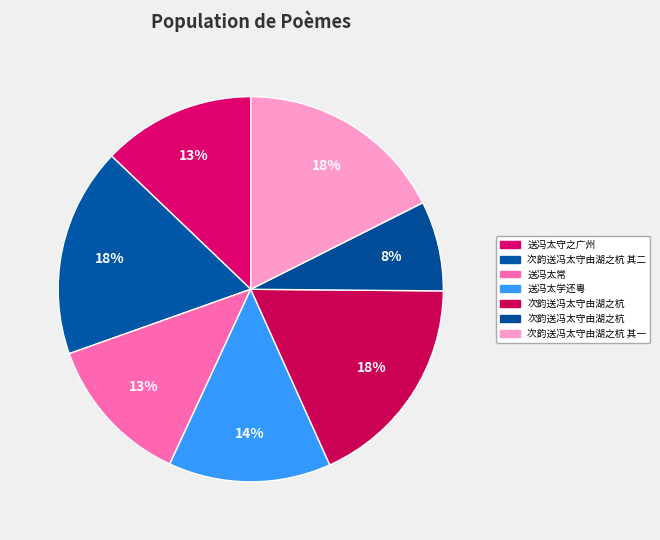

How many segments does this pie chart have?

7